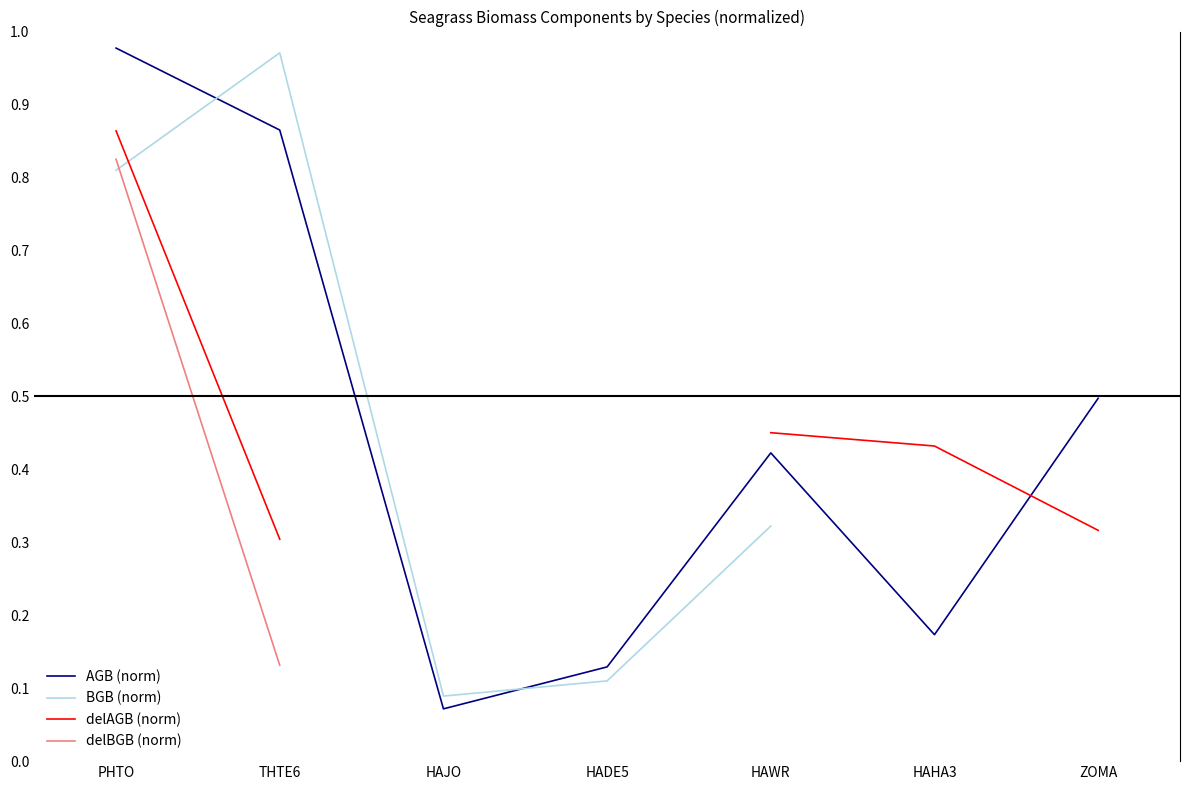

Rank the categories by AGB (norm) value from highest to lowest.

PHTO, THTE6, ZOMA, HAWR, HAHA3, HADE5, HAJO